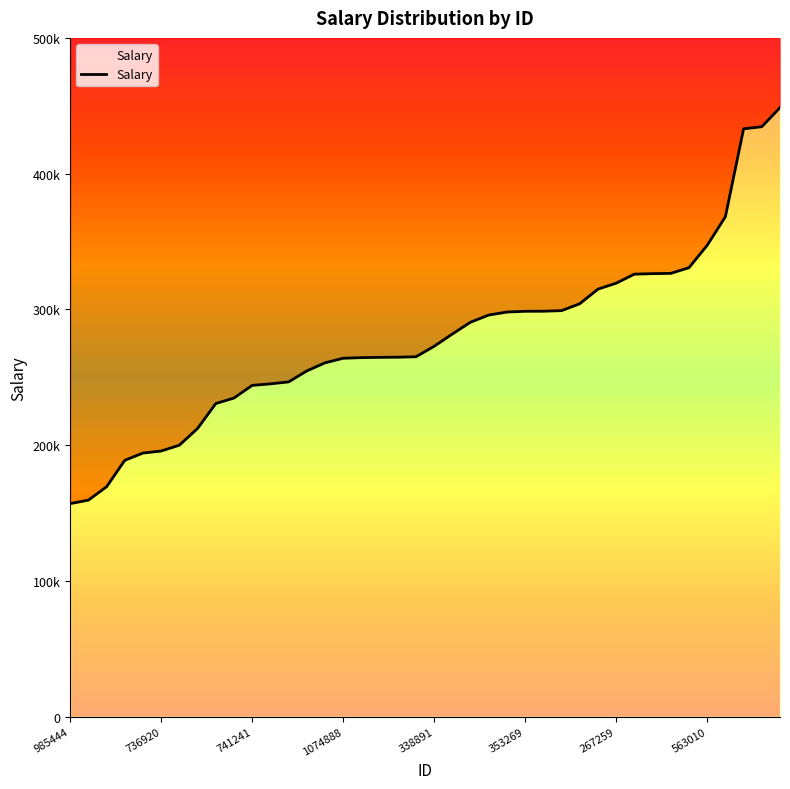

What is the label of the 10th point from the left?

1119280